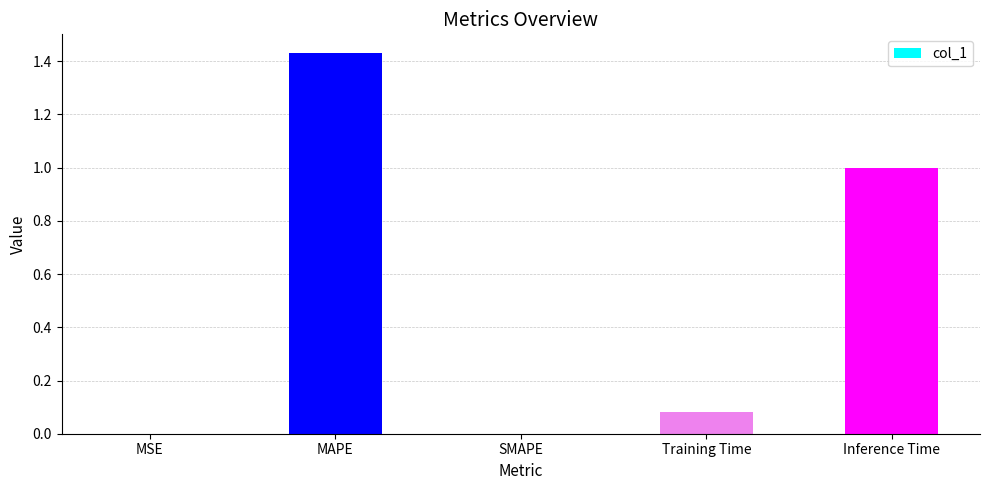

Is it true that the value at Inference Time is 1.0?

True